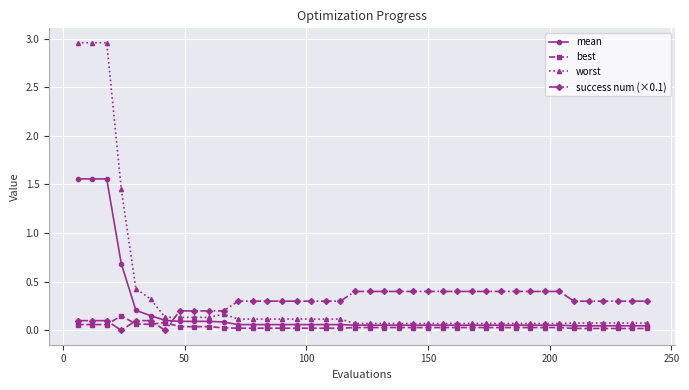

Count the number of categories in the chart.

40